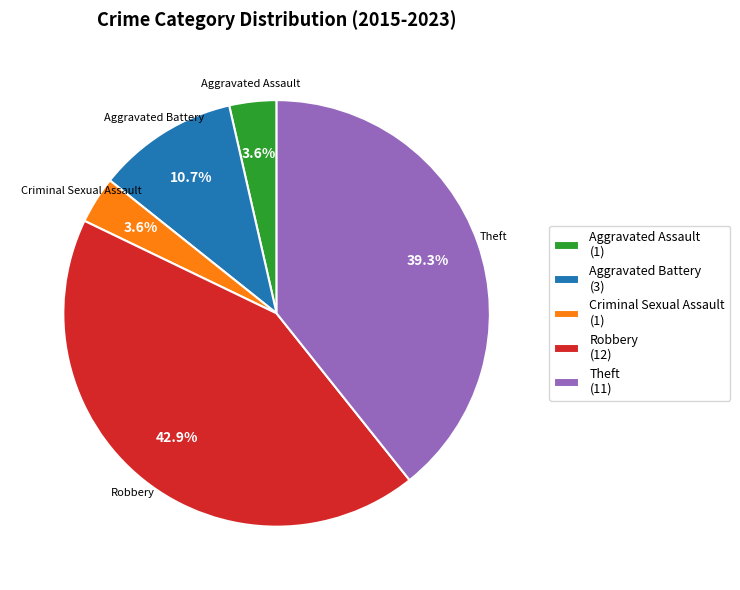

Is it true that Aggravated Assault is 4% of the pie?

True